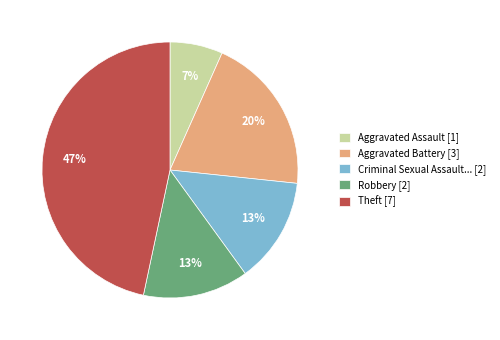

To the nearest percent, what portion does Robbery [2] represent?

13%